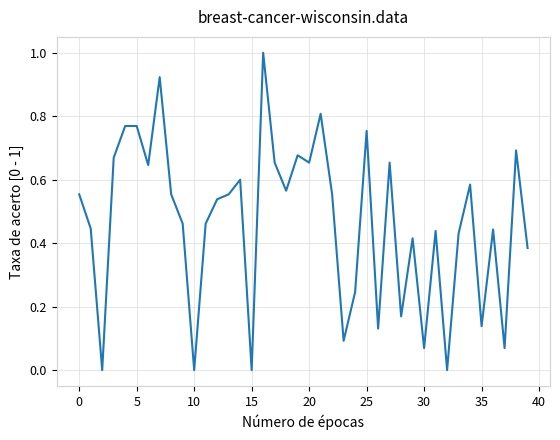

What is the greatest value displayed?

1.0